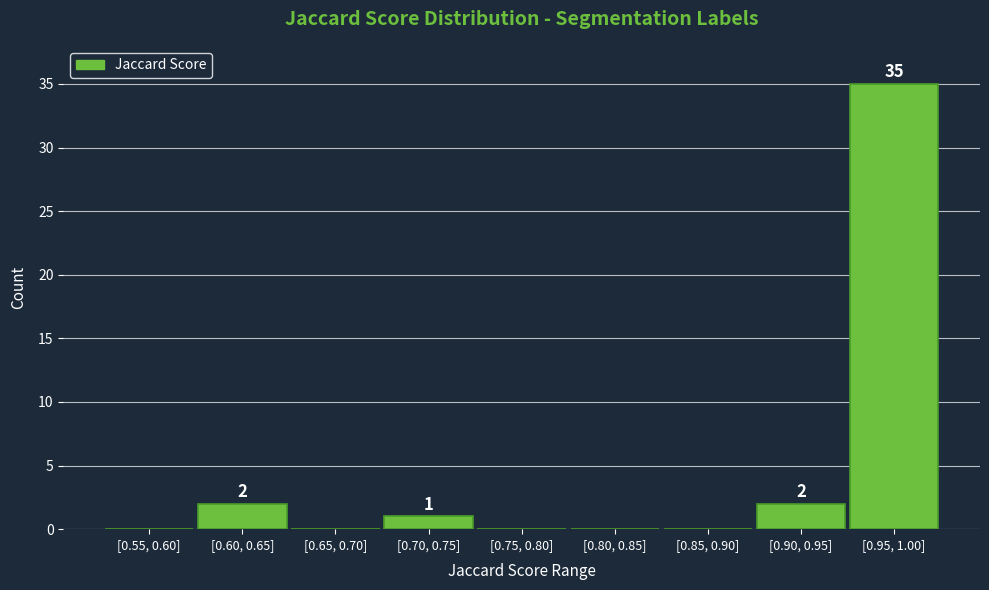

Reading left to right, list all the values displayed in this chart.

[0.55, 0.60]=0	[0.60, 0.65]=2	[0.65, 0.70]=0	[0.70, 0.75]=1	[0.75, 0.80]=0	[0.80, 0.85]=0	[0.85, 0.90]=0	[0.90, 0.95]=2	[0.95, 1.00]=35